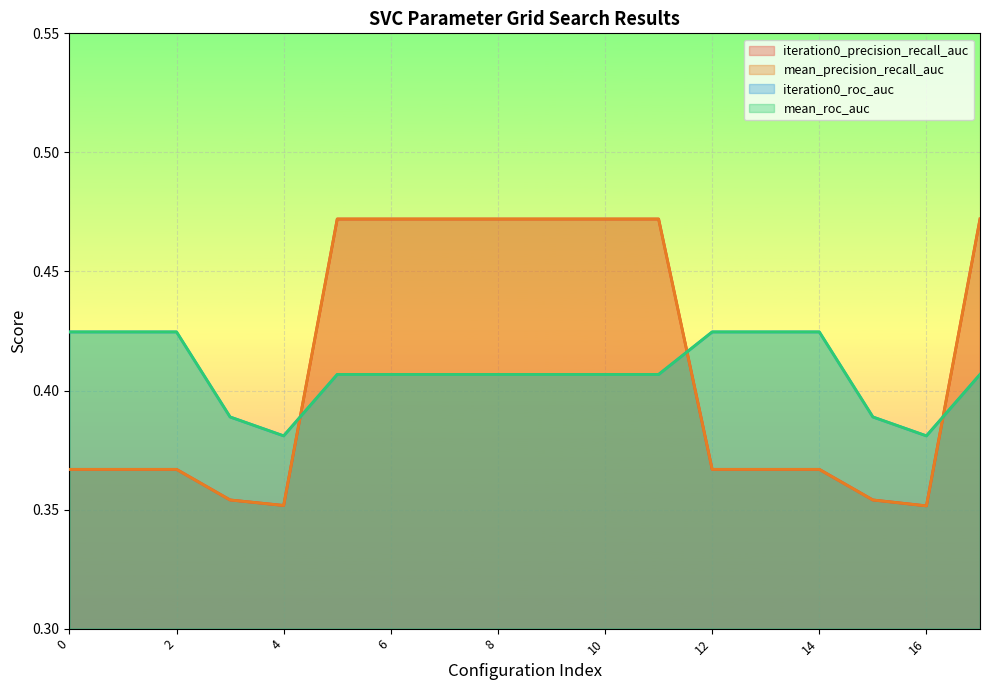

Is it true that iteration0_roc_auc equals 0.6 at 1?

False